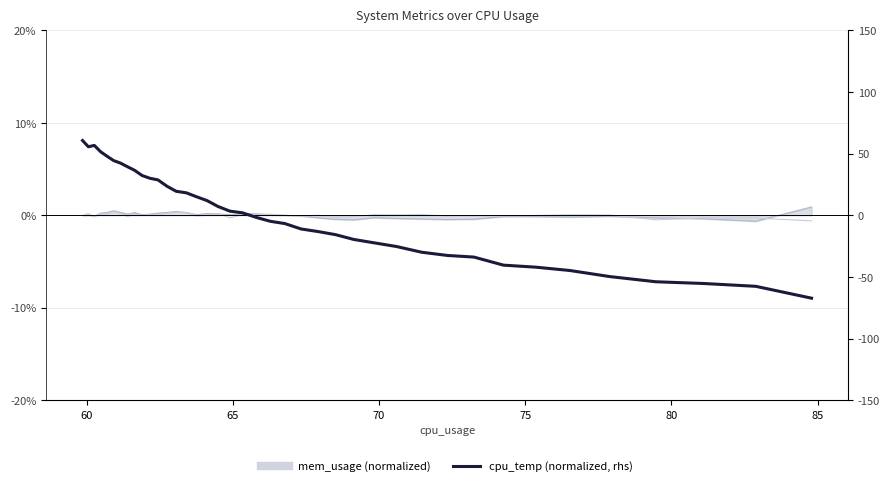

True or false: cpu_temp (normalized, rhs) has more than 2 points higher than both neighbors.

False